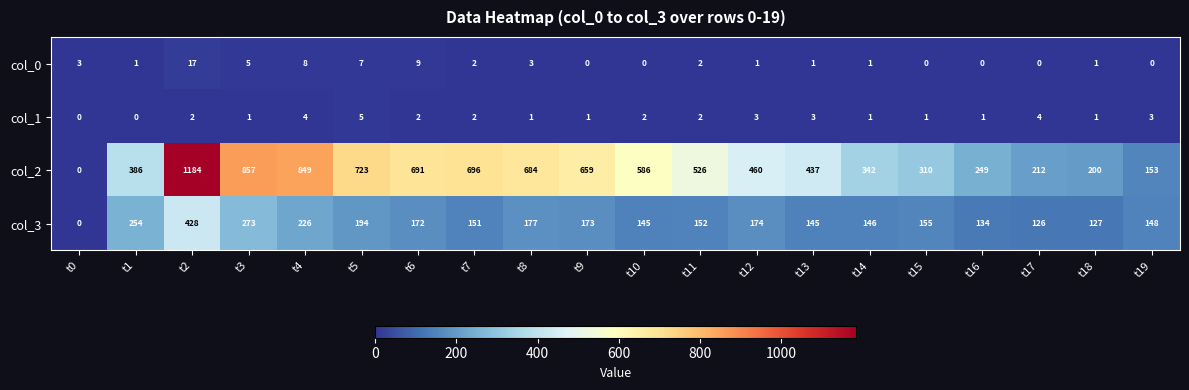

What is the average value of the col_2 series?

510